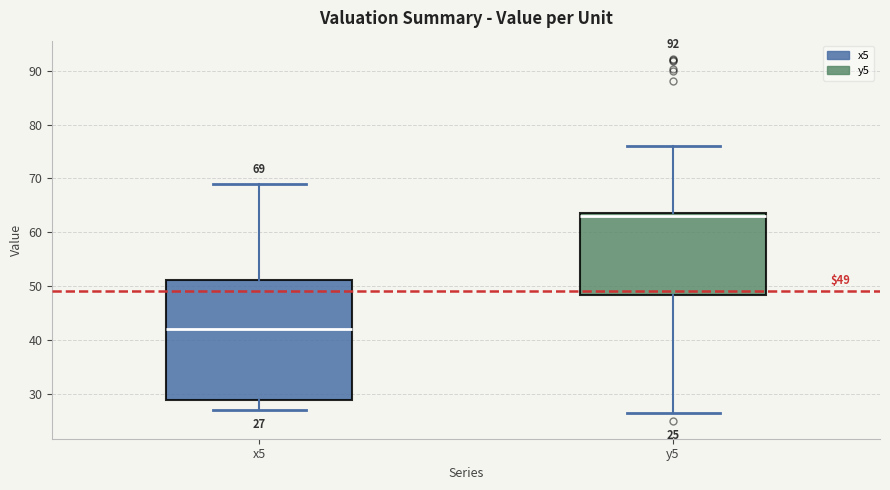

Which box is the tallest, from its lower edge to its upper edge?

x5